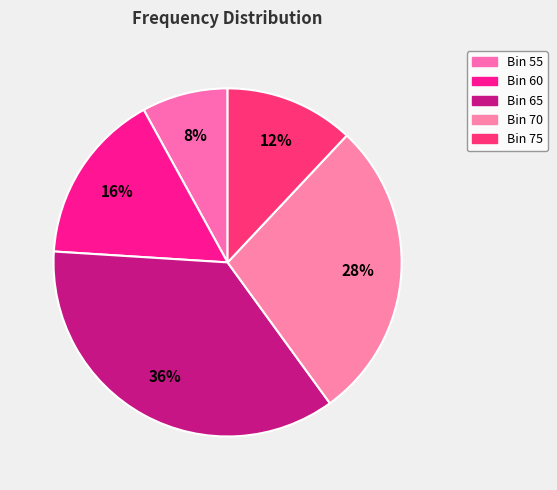

Rank the categories by value from lowest to highest.

55, 75, 60, 70, 65